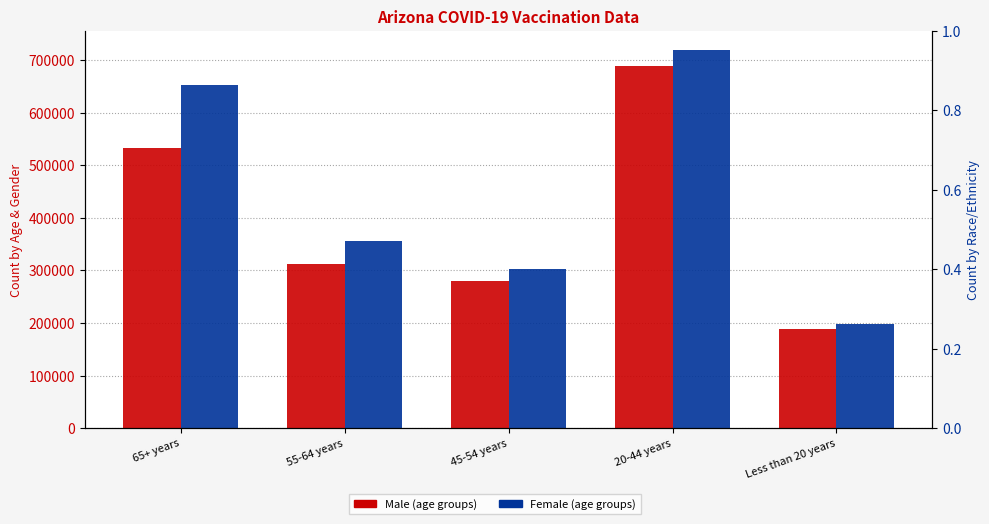

What is the difference between the maximum and minimum values in the Female series?

522181